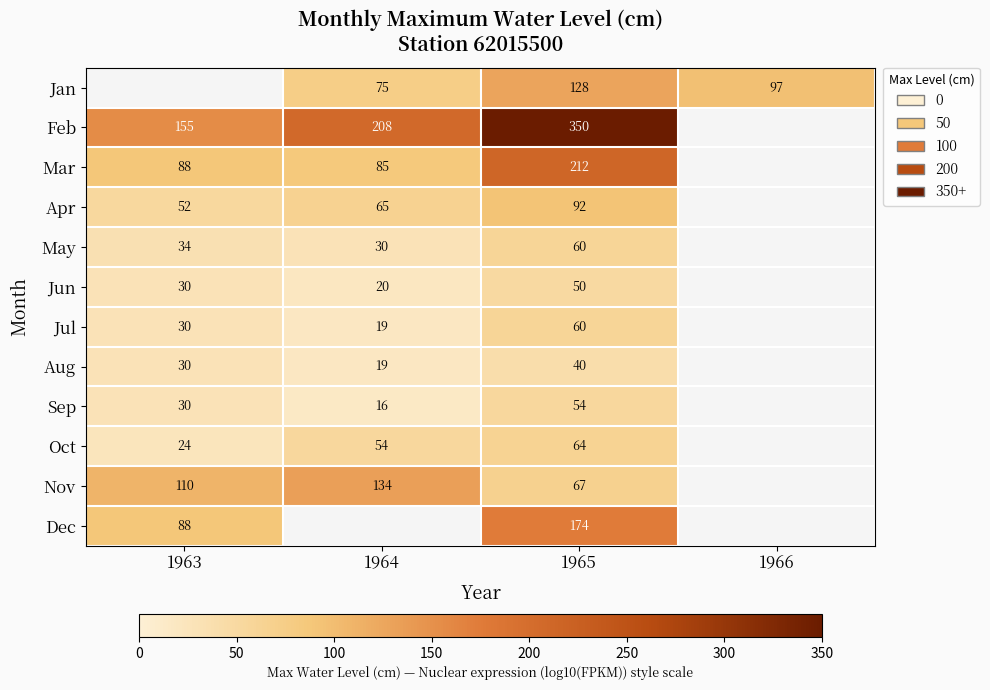

The value of Oct at 1963 is 24. True or false?

True